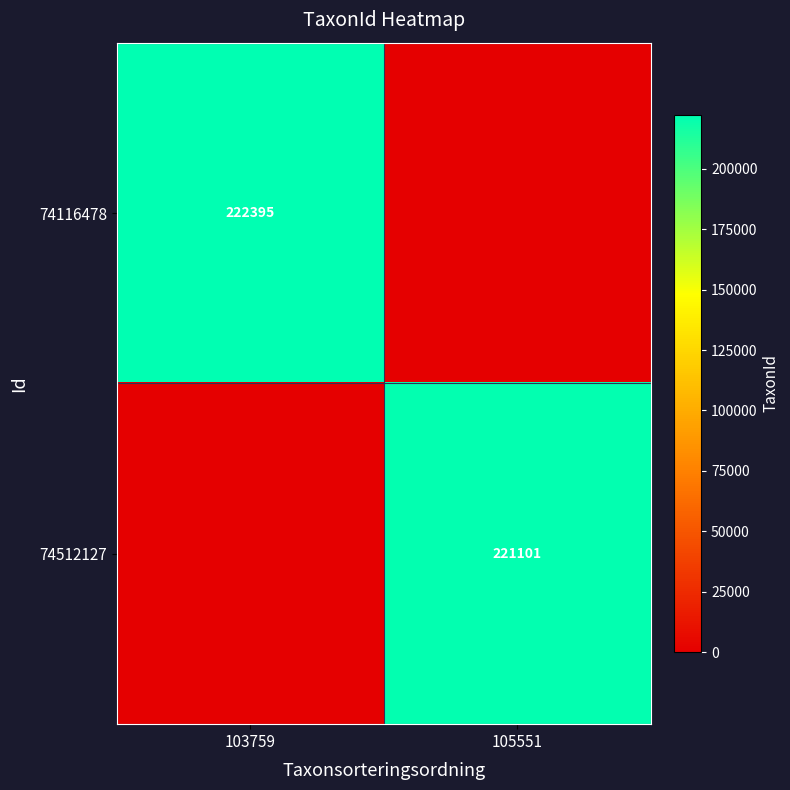

The 74512127 series shows 221101 at 105551. True or false?

True